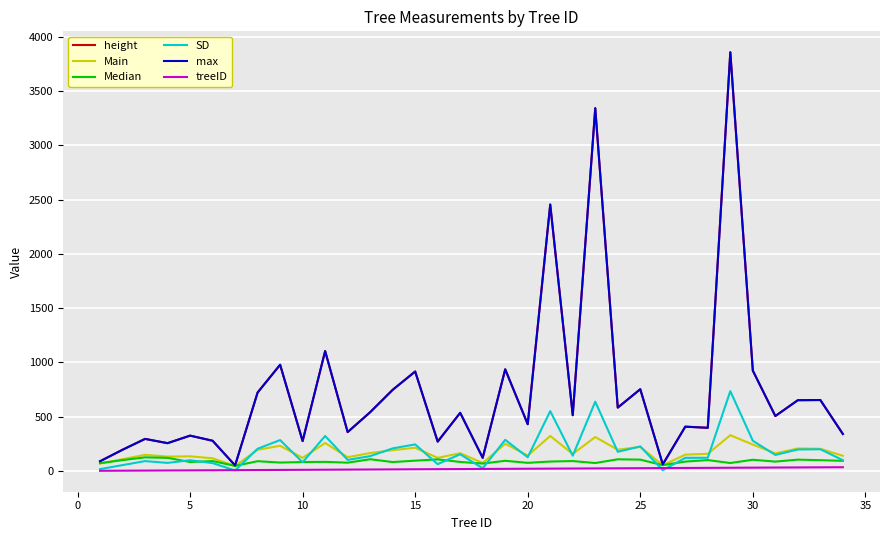

What is the sum of all Median values?

3002.6